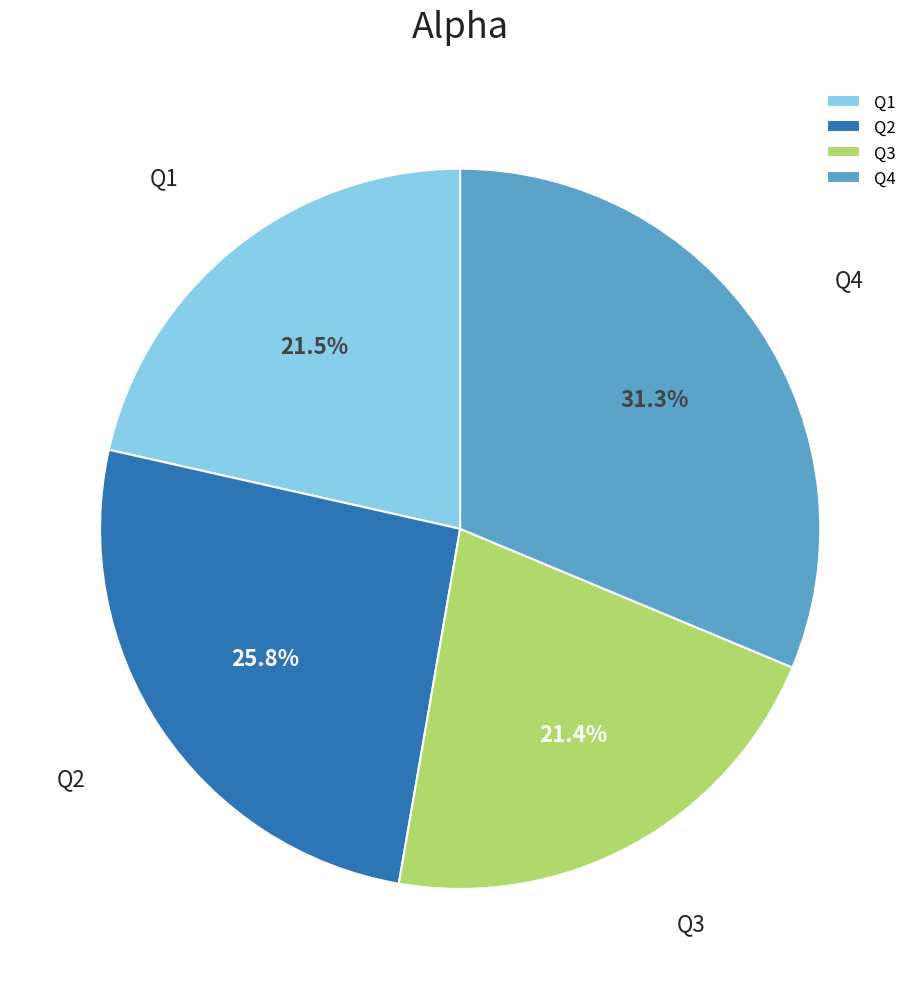

Count the number of slices in the pie.

4